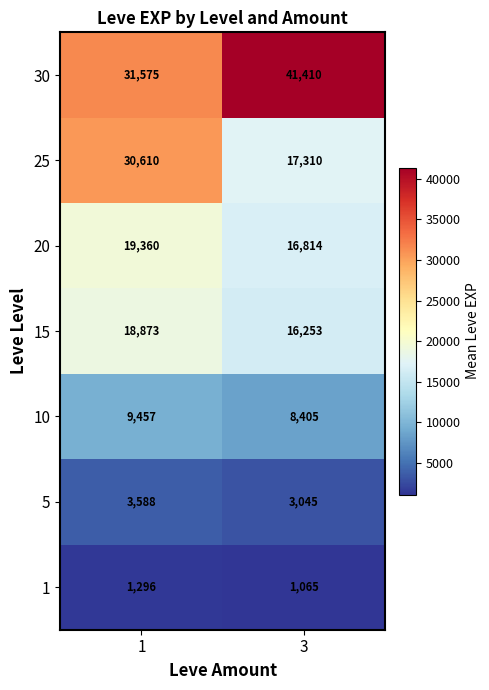

How many distinct data groups are displayed?

7